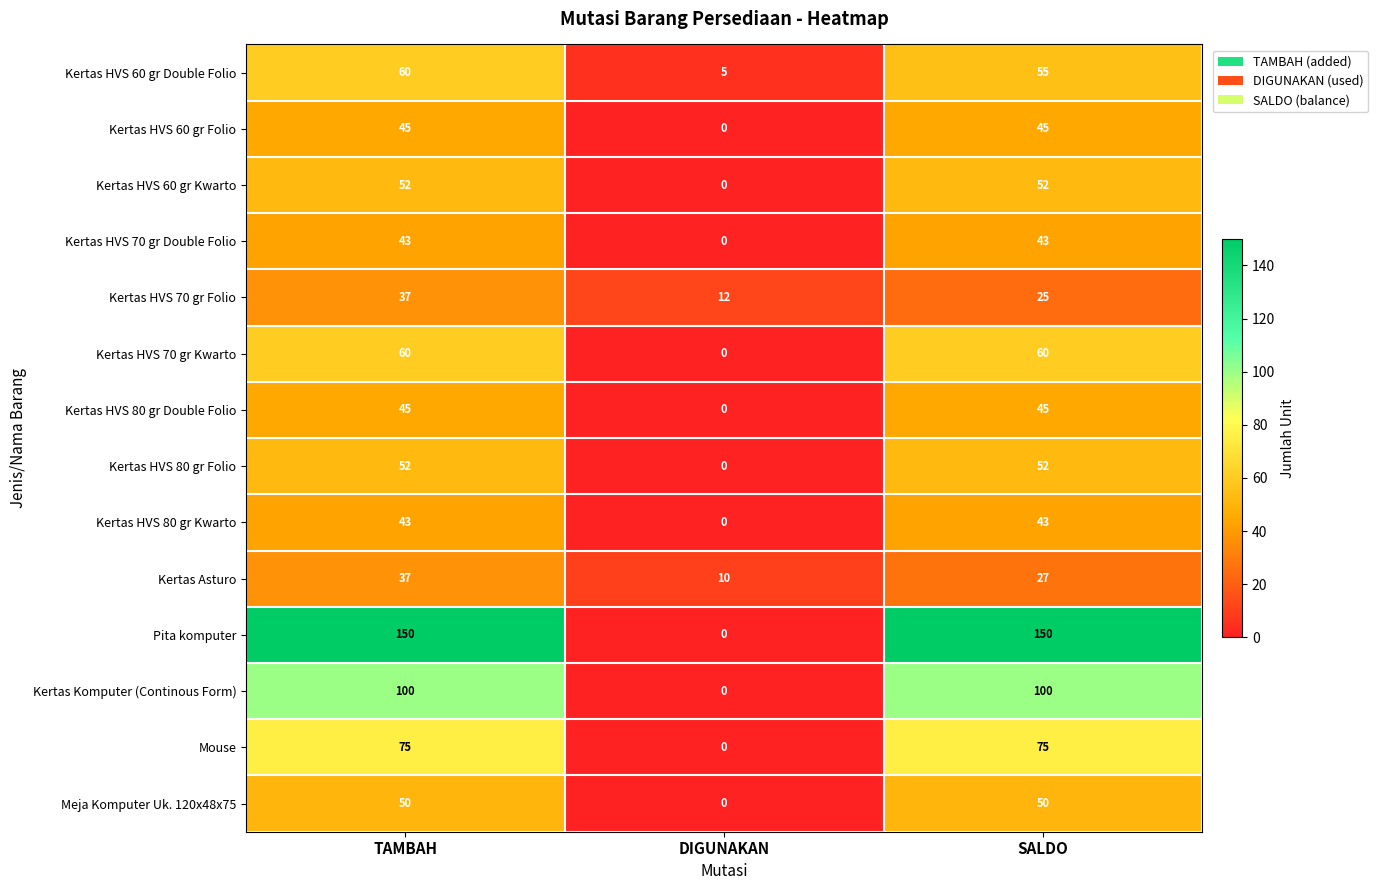

Is it true that Kertas HVS 80 gr Kwarto equals -13 at DIGUNAKAN?

False